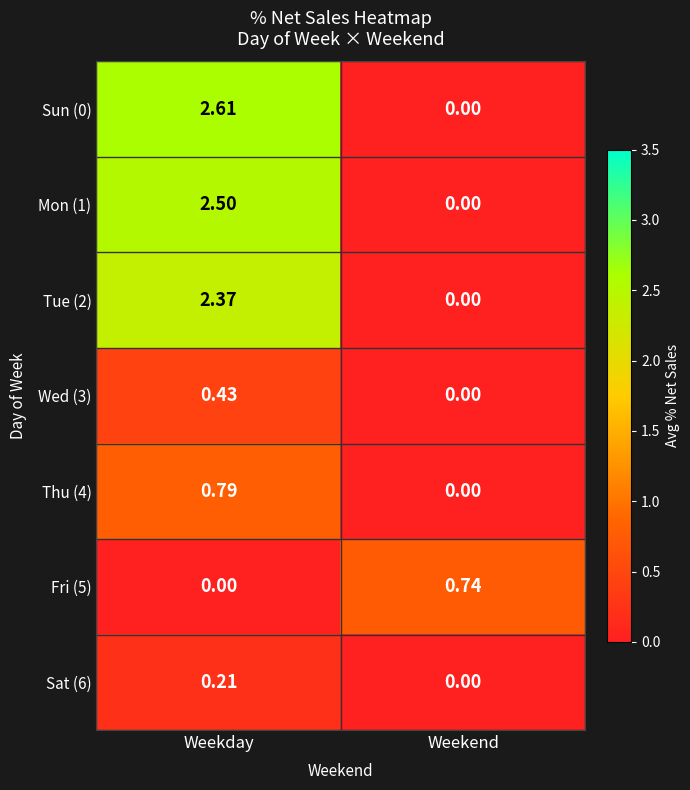

What is the spread (max minus min) of values at Weekday?

2.6